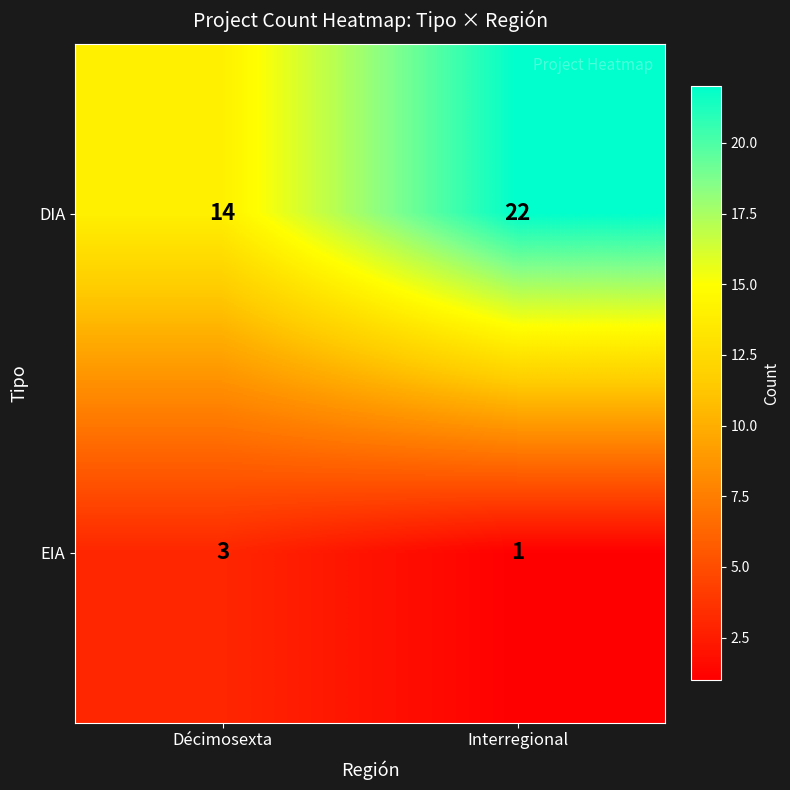

At Interregional, list the series in order from smallest to largest.

EIA, DIA